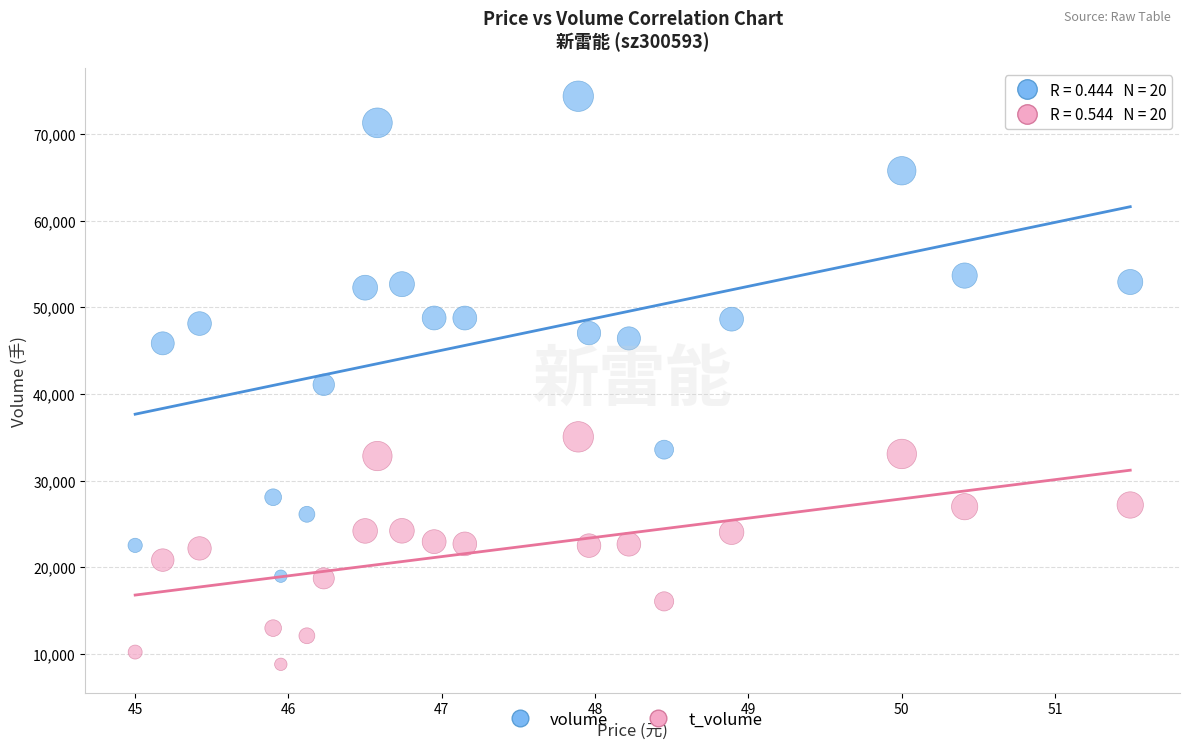

Across all data points, what is the range of Y values (max minus min)?

65558